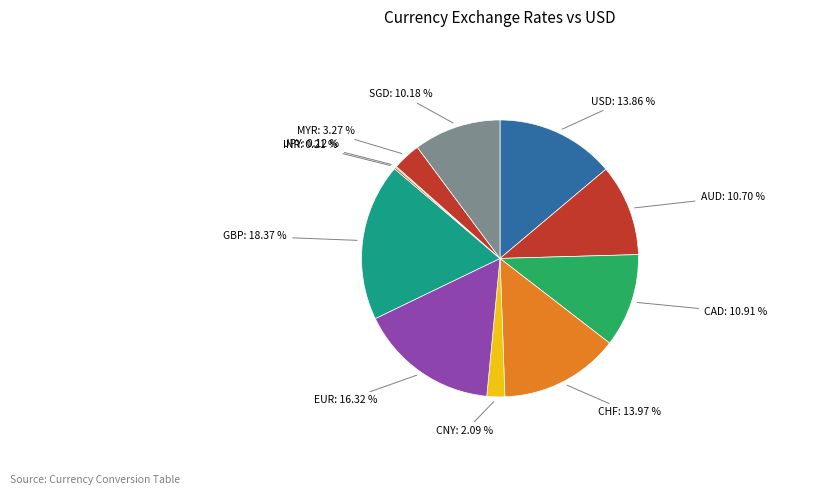

Does any single category account for the majority?

No